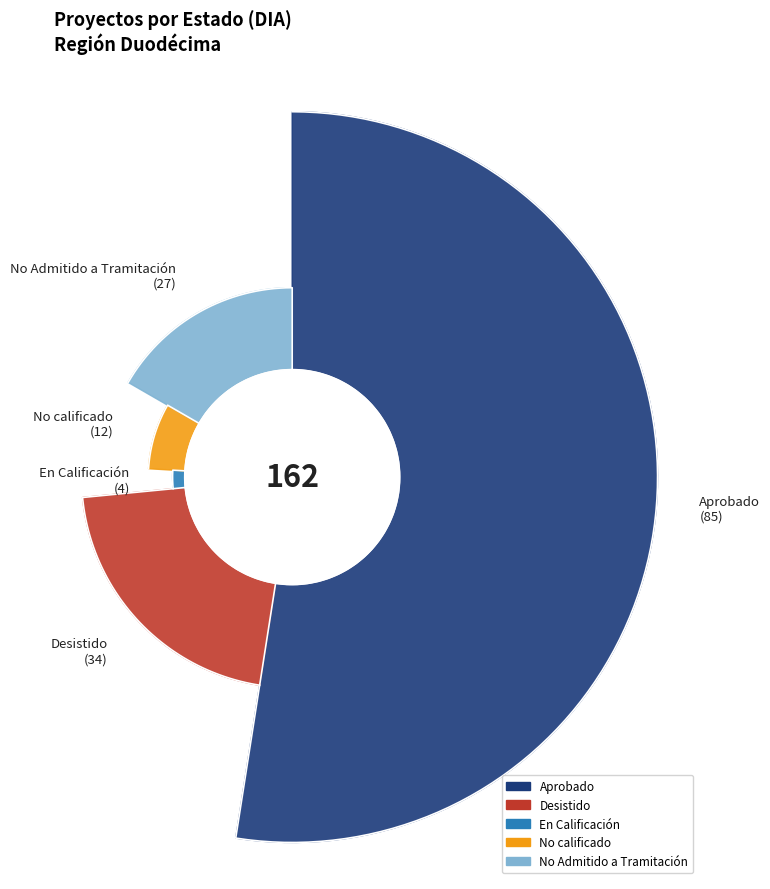

To the nearest percent, what percentage of the pie is Aprobado?

52%